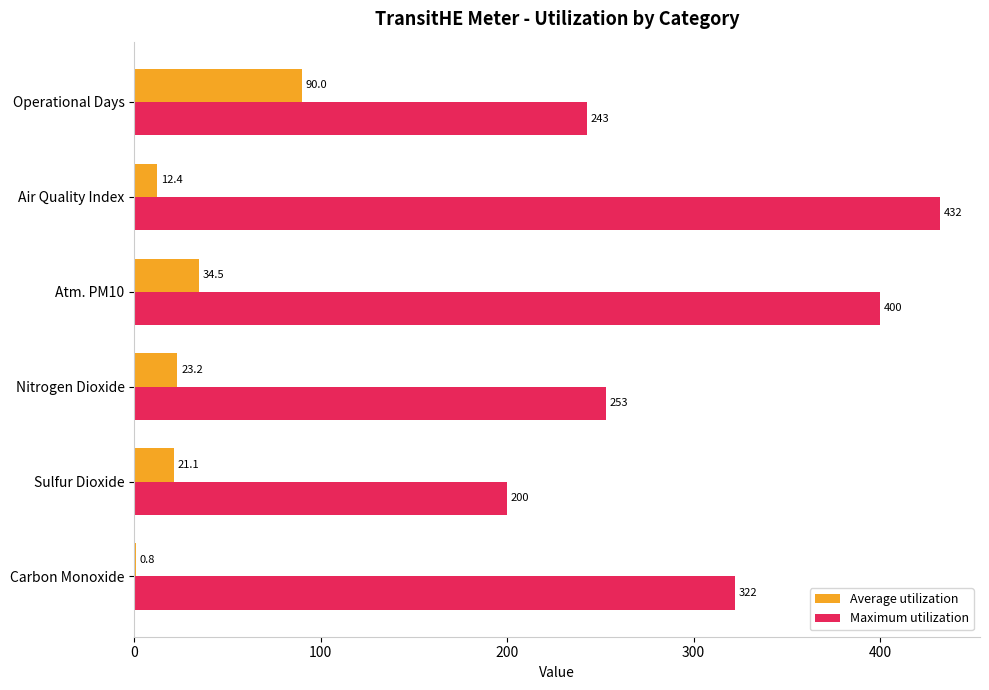

Which series changed the most between Nitrogen Dioxide and Air Quality Index?

Maximum utilization